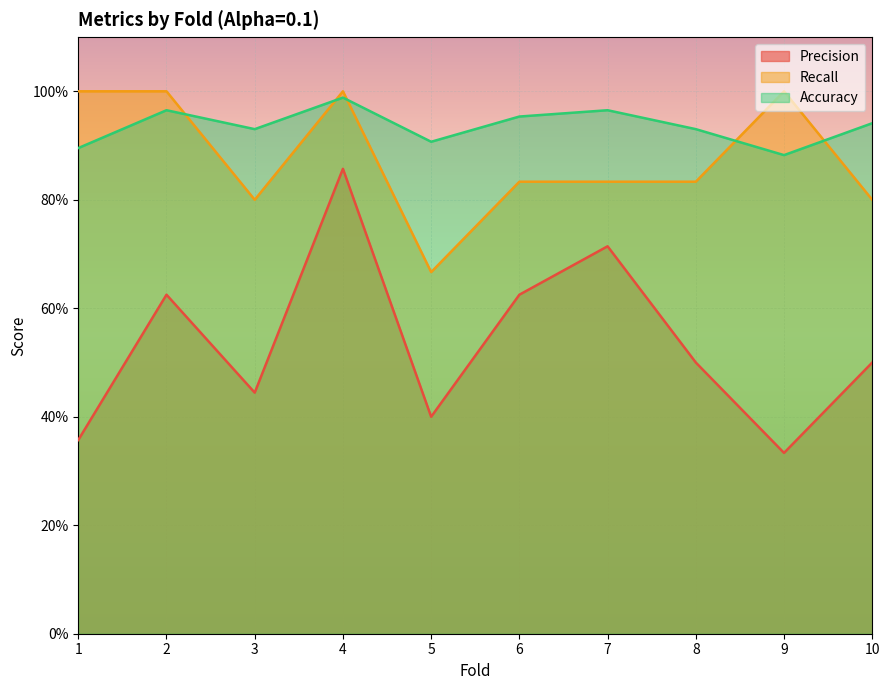

How many lines are shown in the chart?

3